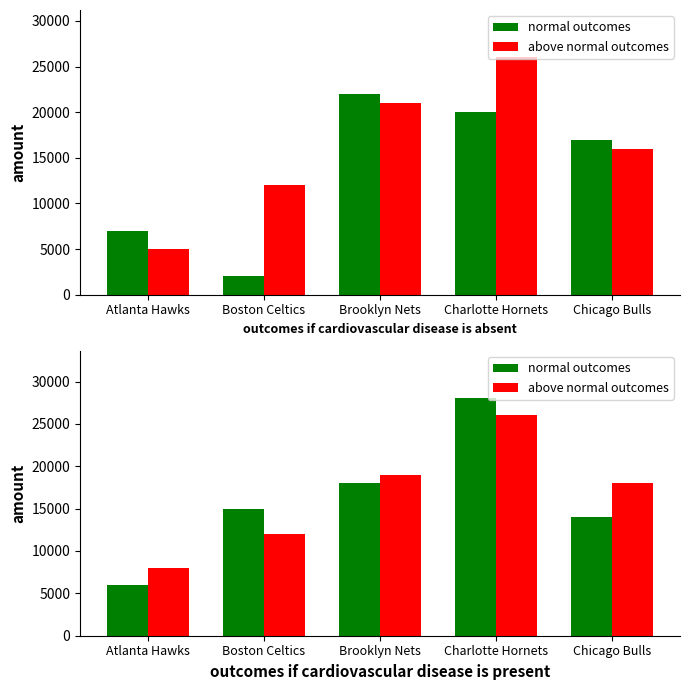

Which category has the lowest value in the normal outcomes series?

Atlanta Hawks